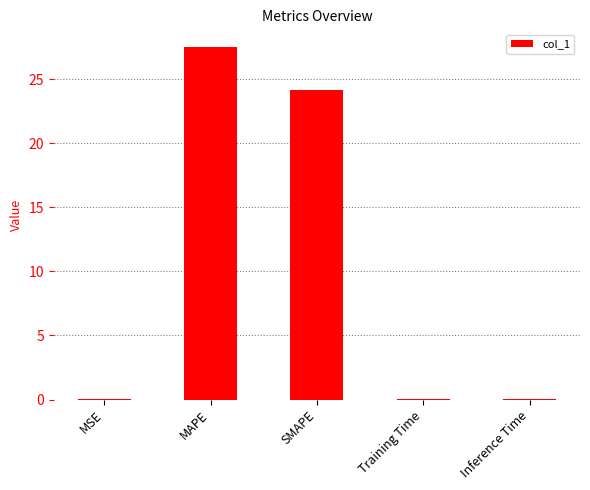

At which label is the value closest to 13?

SMAPE